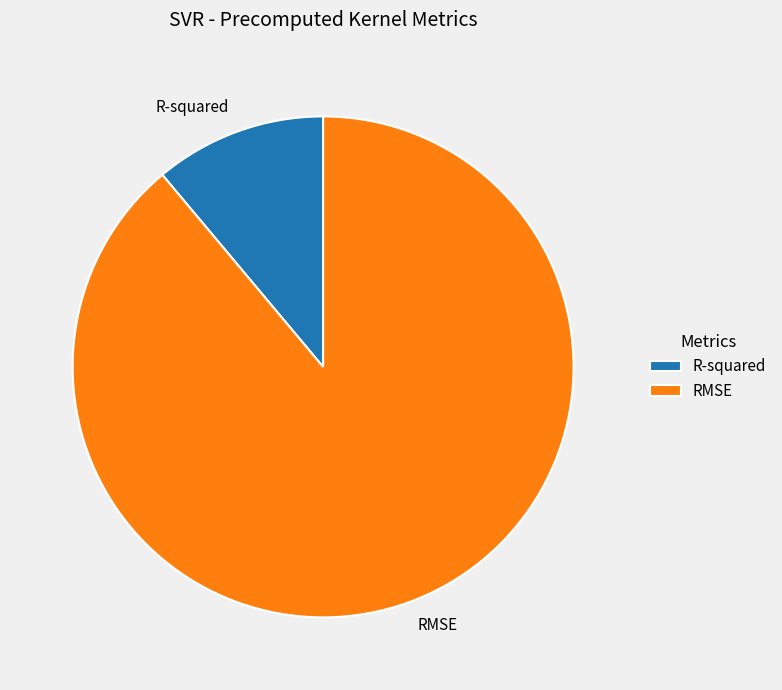

Is the sum of R-squared and RMSE greater than half?

Yes